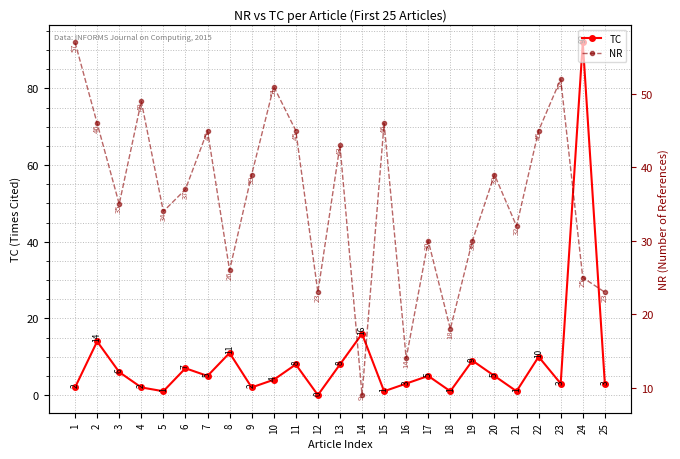

At which category does the chart reach its minimum across all series?

12